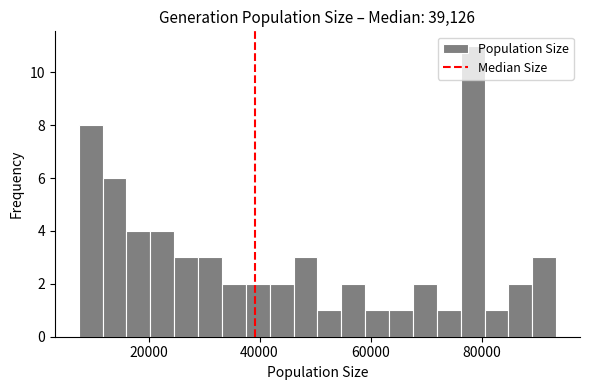

Around what value on the x-axis is the tallest bar? Give the approximate position of its centre, as read against the axis.

78000